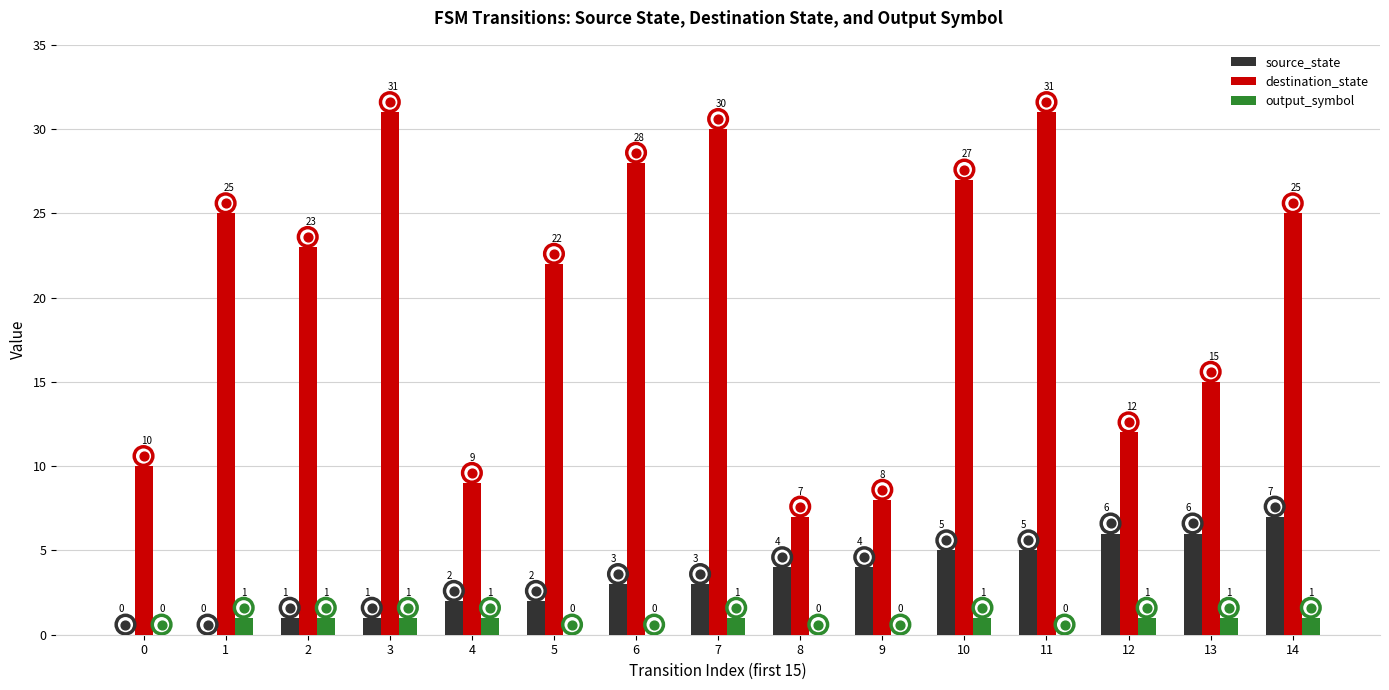

Which series has the largest total across all categories?

destination_state